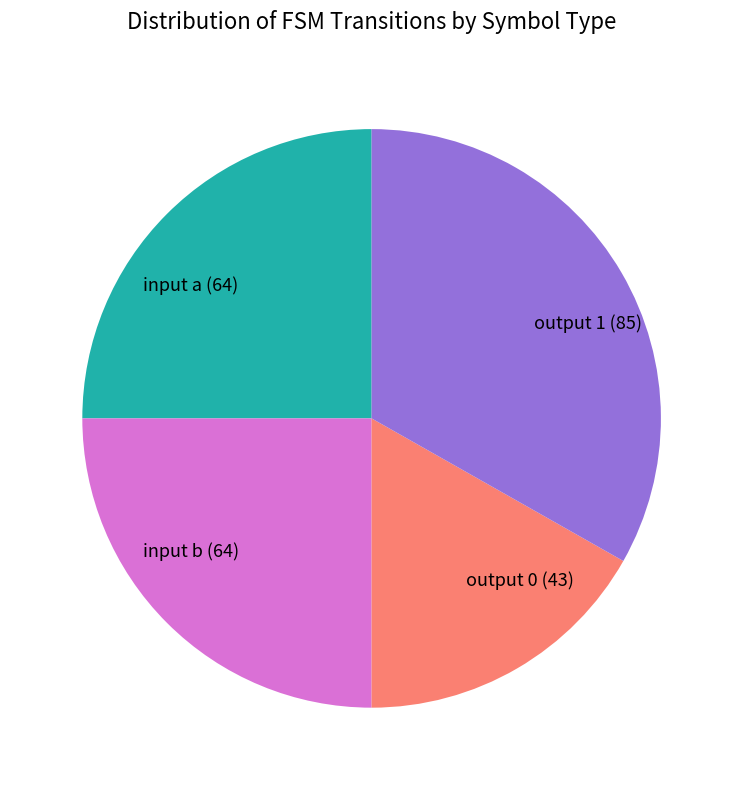

What is the ratio of the value at input a (64) to the value at output 0 (43)?

1.5